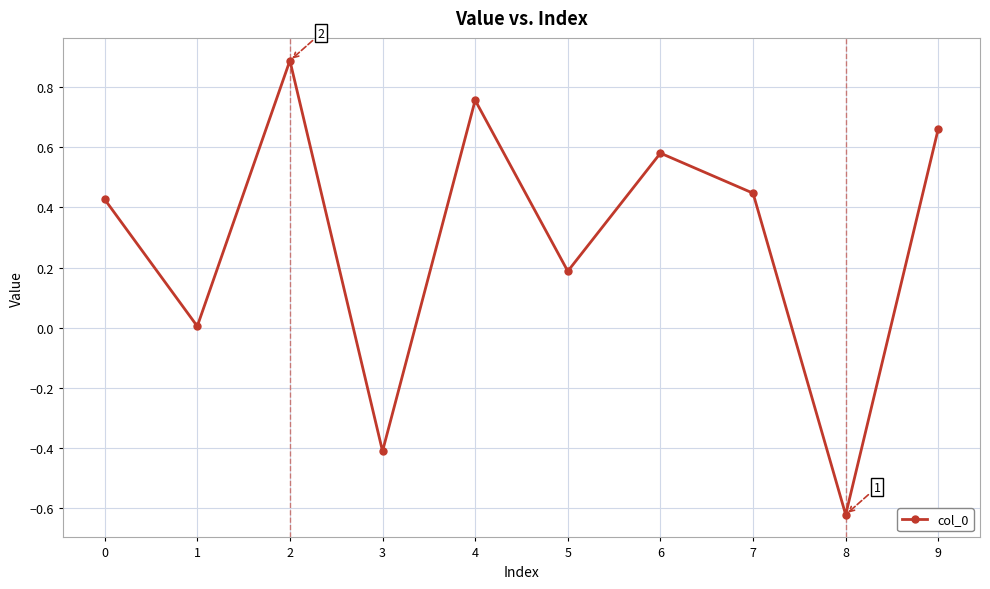

Which category has the lowest value across all series?

8